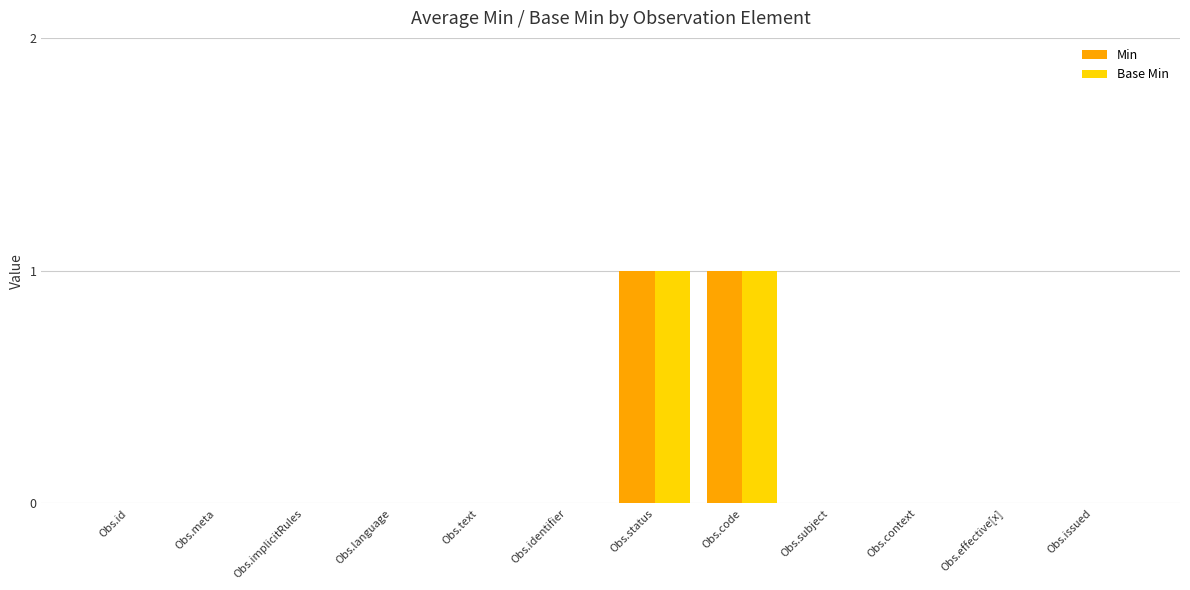

Is the value of Min at Obs.meta greater than the value of Base Min at Obs.code?

No